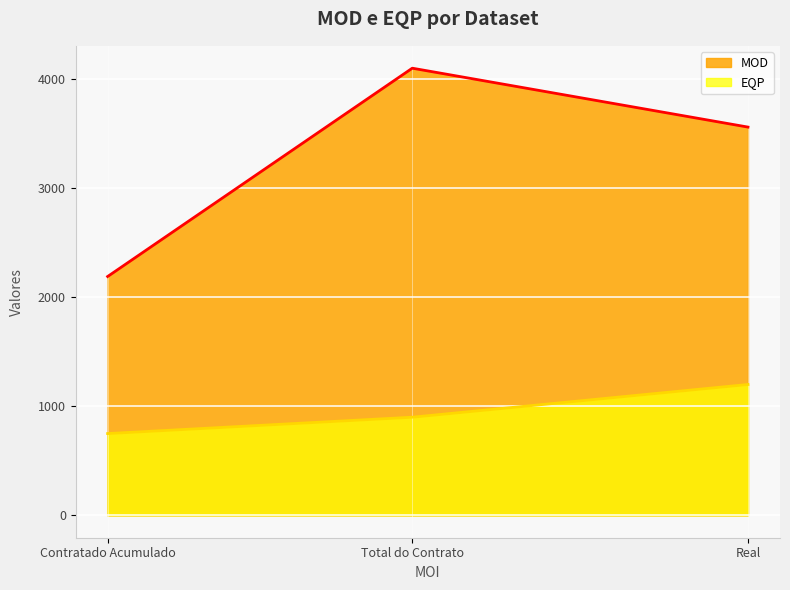

What is the average value of the EQP series?

950